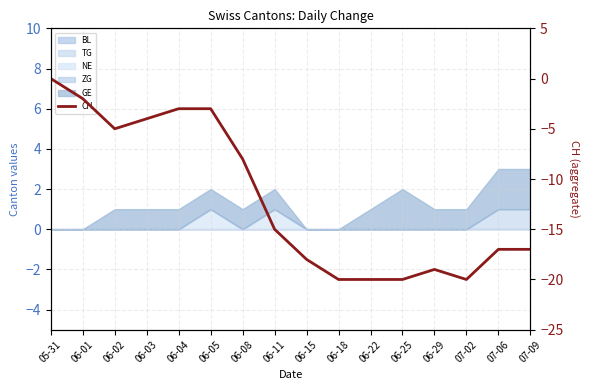

What is the average value?

-12